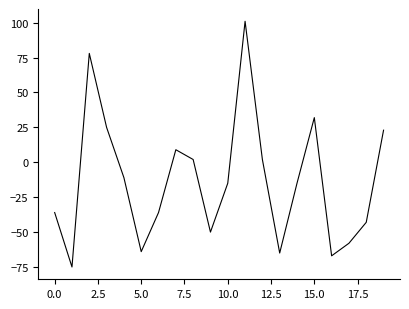

What is the difference between the maximum and minimum values?

176